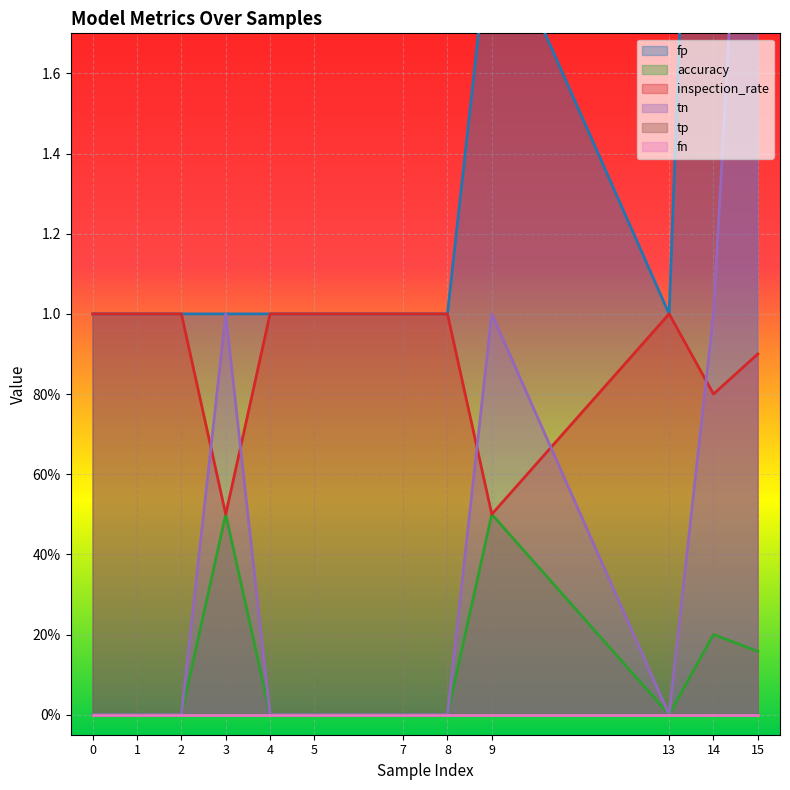

What is the total value across all series at 14?

6.0